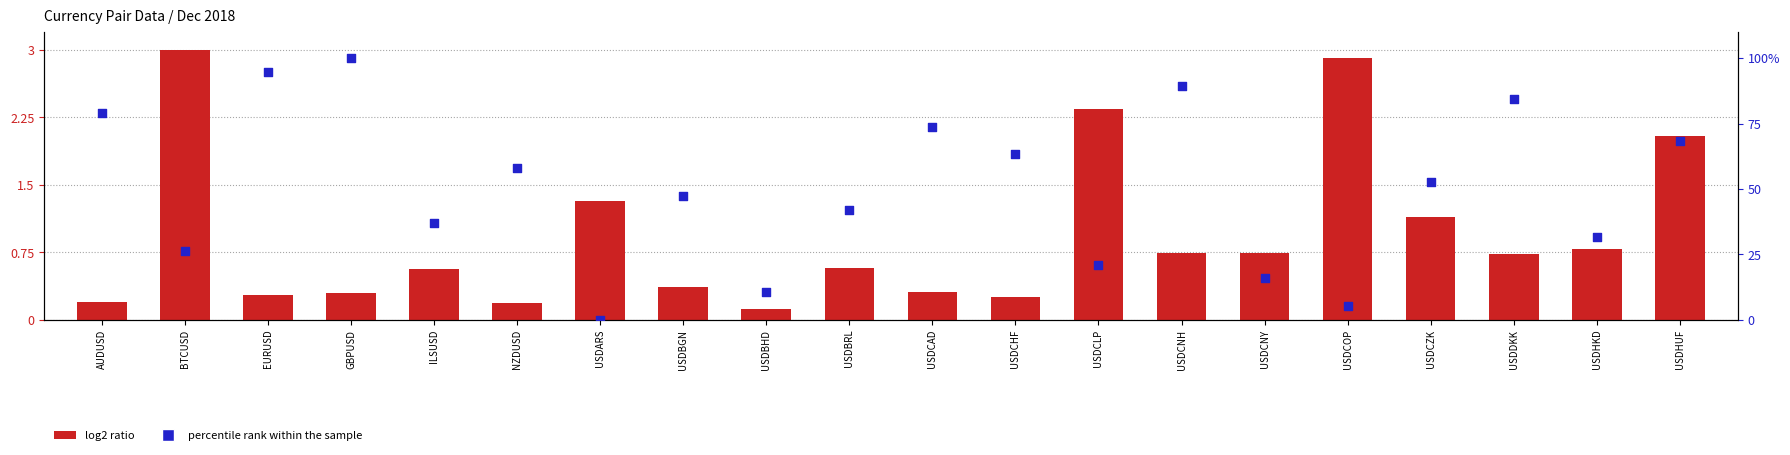

Is the value of percentile rank within the sample at USDHUF greater than the value of log2 ratio at USDBRL?

Yes